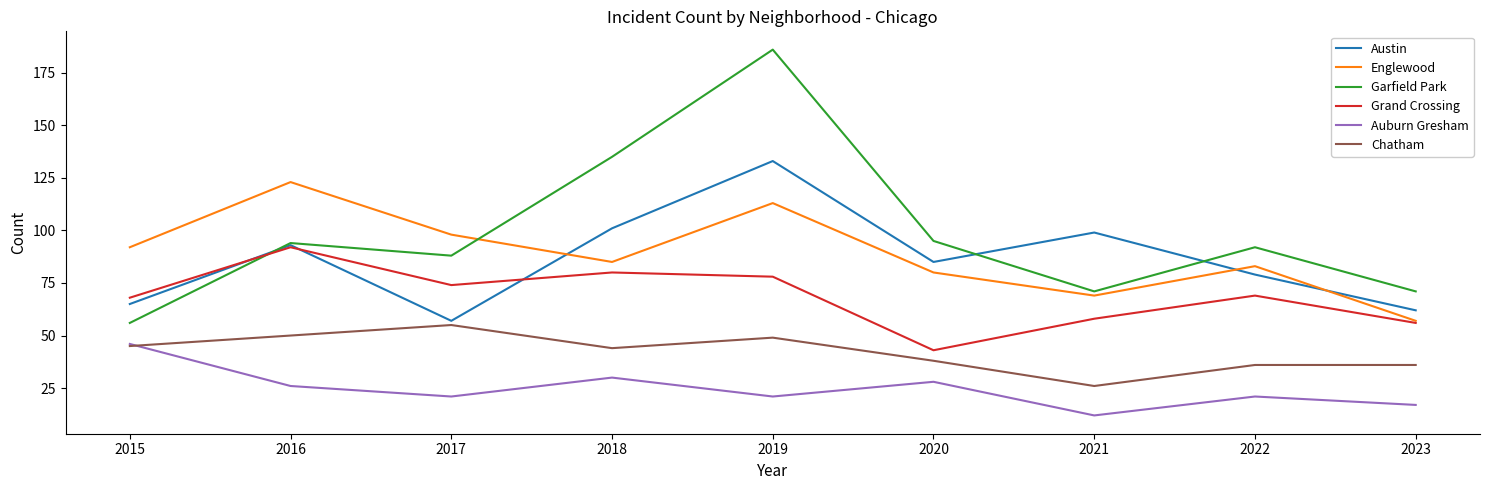

Is it true that Englewood equals 24 at 2018?

False